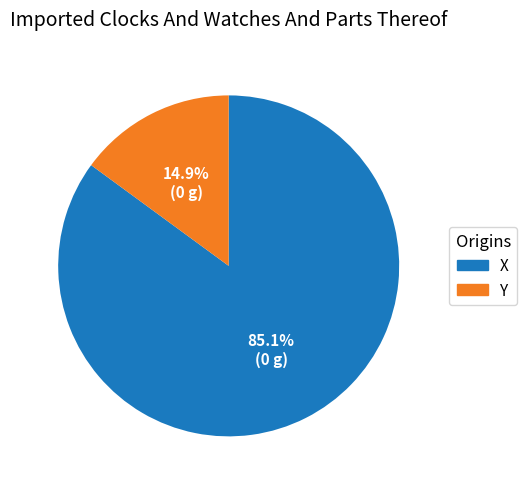

Does any single category account for the majority?

Yes